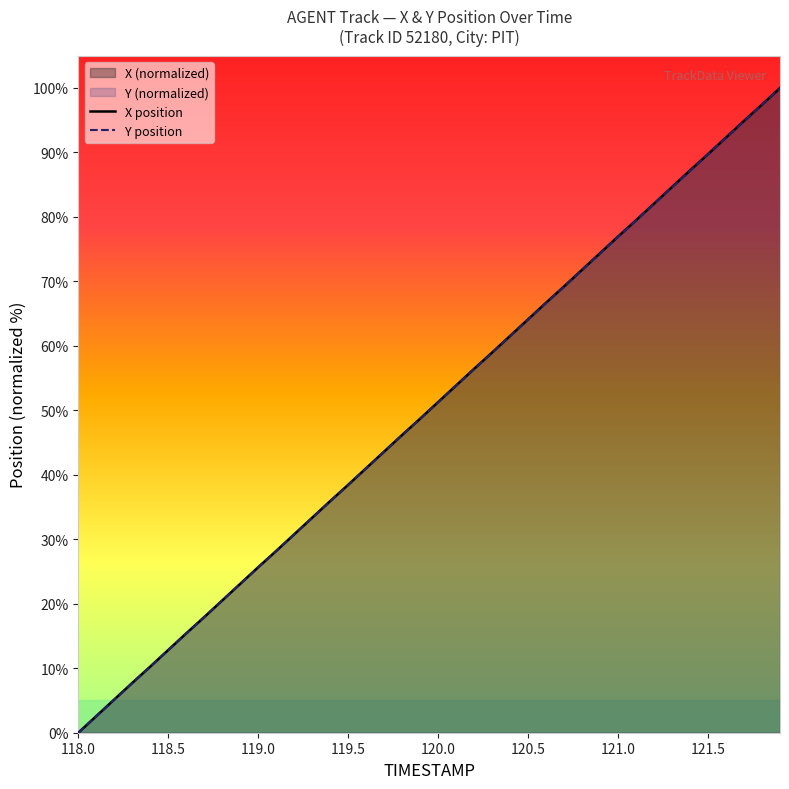

Which category has the lowest value across all series?

118.0